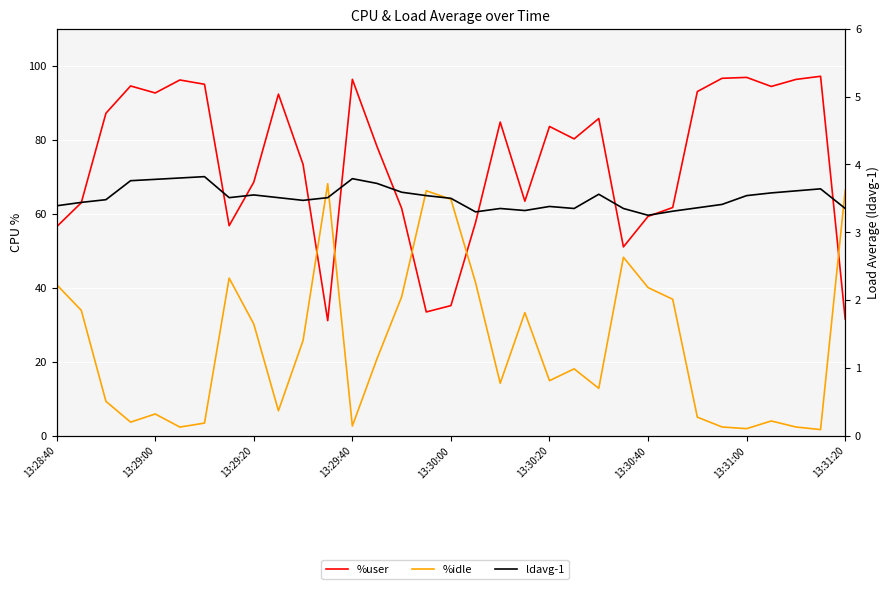

List the series in order of their overall mean, highest first.

%user, %idle, ldavg-1